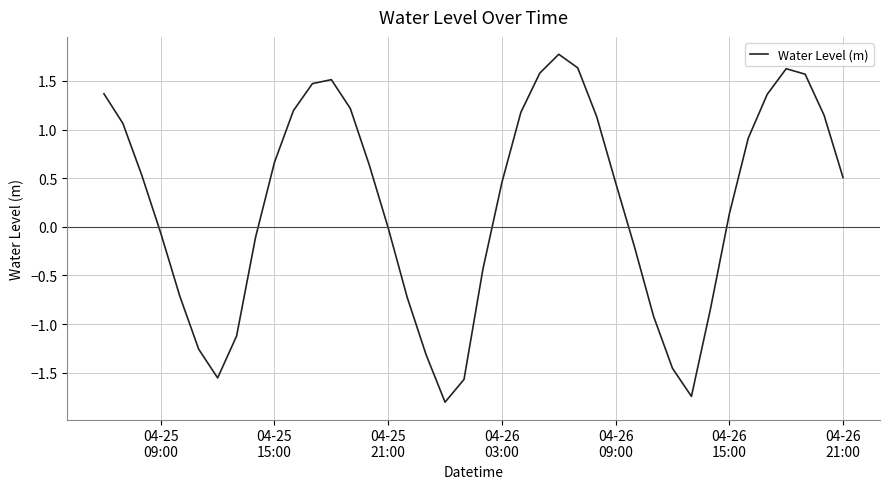

What is the difference between the maximum and minimum values?

3.6